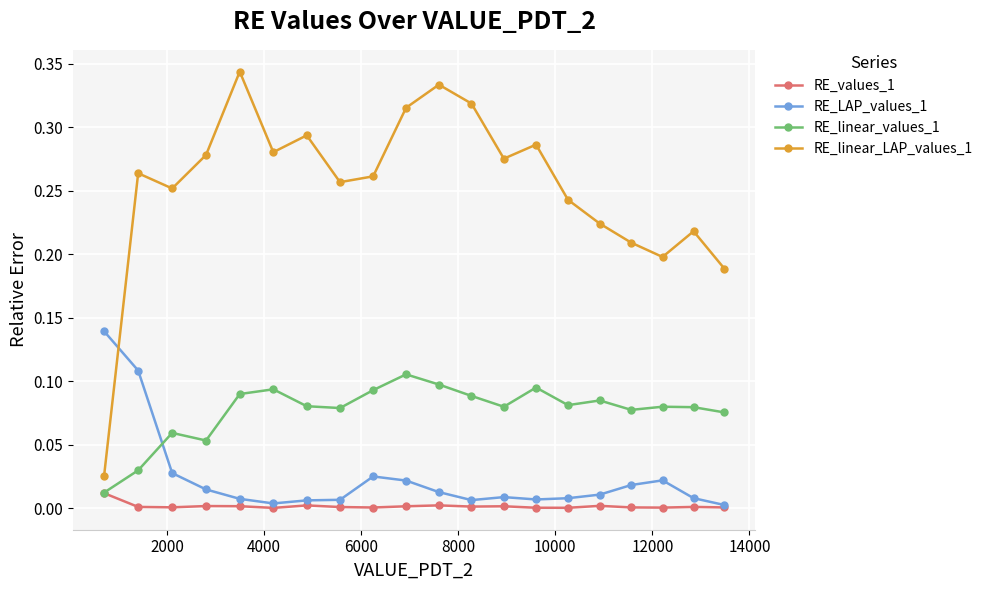

True or false: RE_linear_values_1 has more than 1 points higher than both neighbors.

True